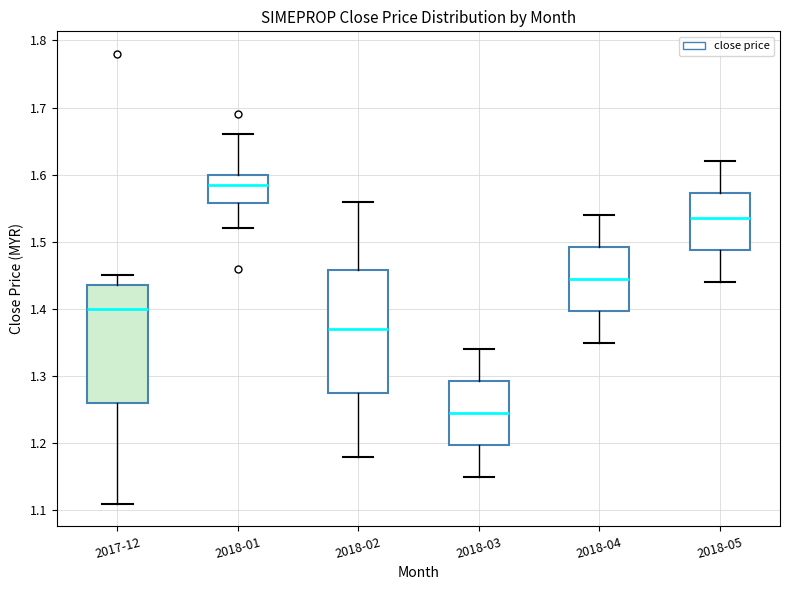

Where does the lower whisker of the box for 2018-02 end on the y-axis? The values are not printed on the chart, so give them approximately, as read against the axis.

1.18